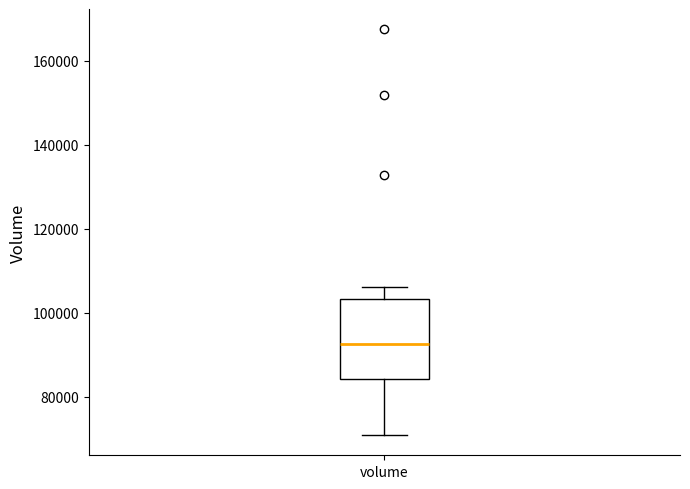

Where does the lower whisker of the box for volume end on the y-axis? The values are not printed on the chart, so give them approximately, as read against the axis.

70000